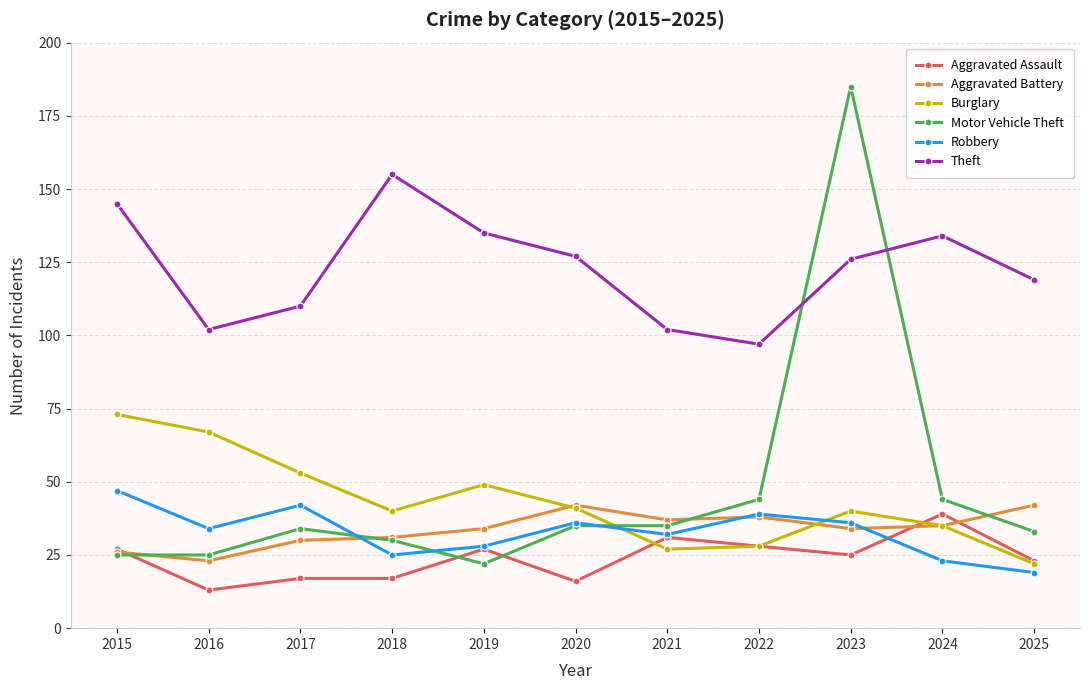

What is the difference between the second highest and minimum values in the Theft series?

48